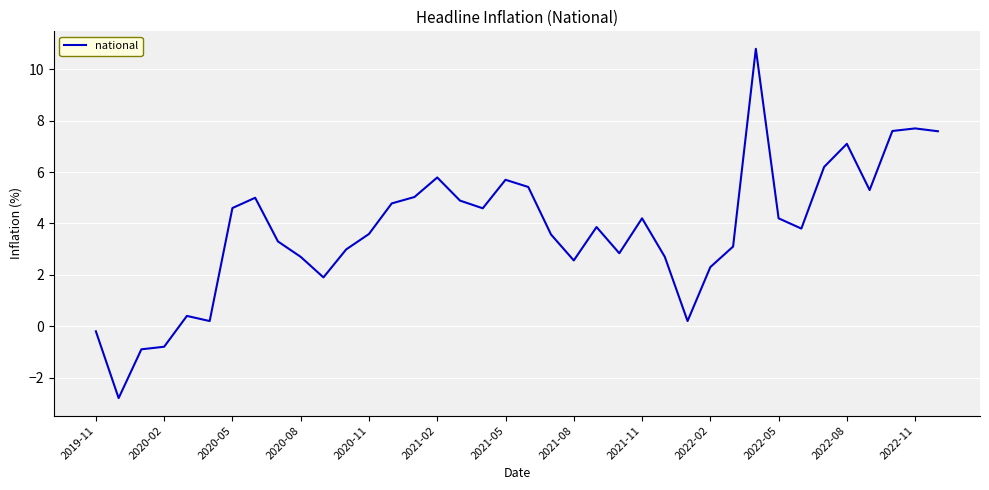

What is the maximum value shown in the chart?

10.8